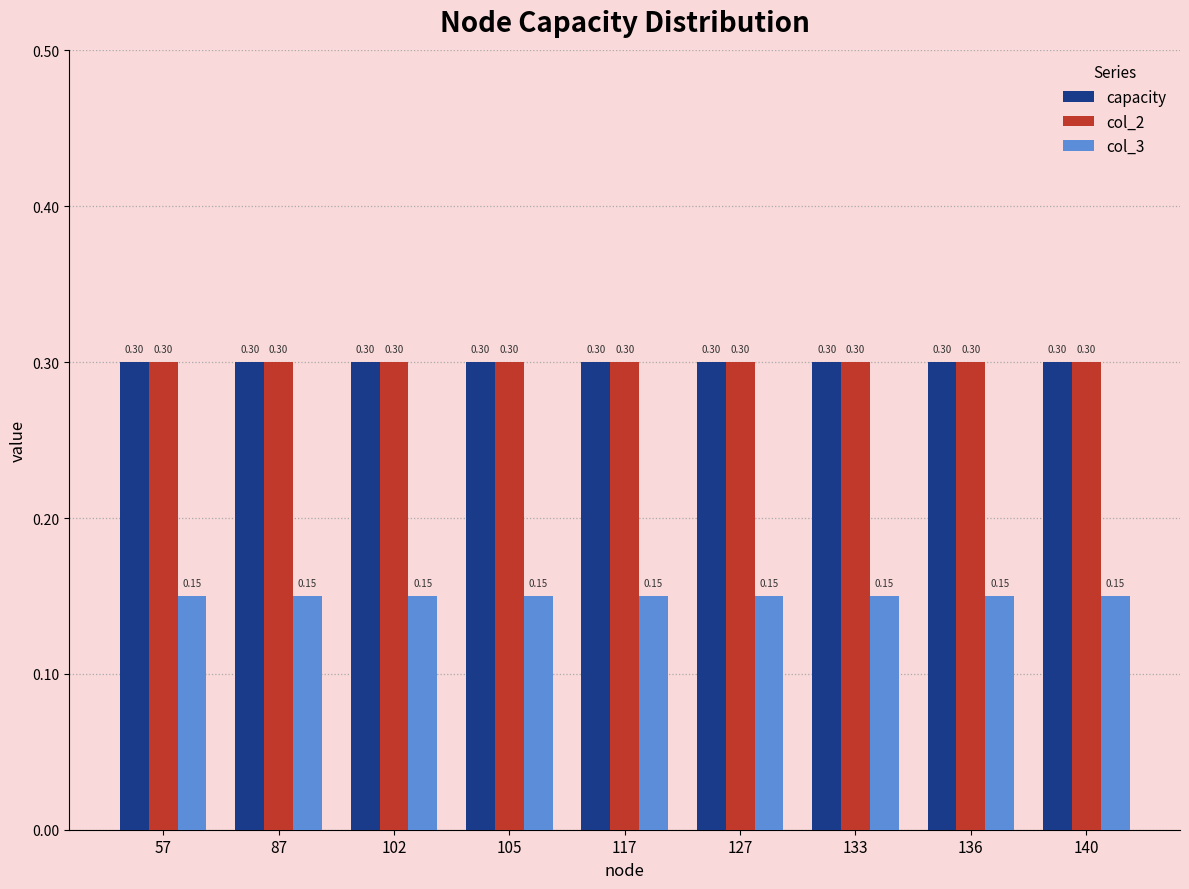

The capacity series shows 0.4 at 140. True or false?

False